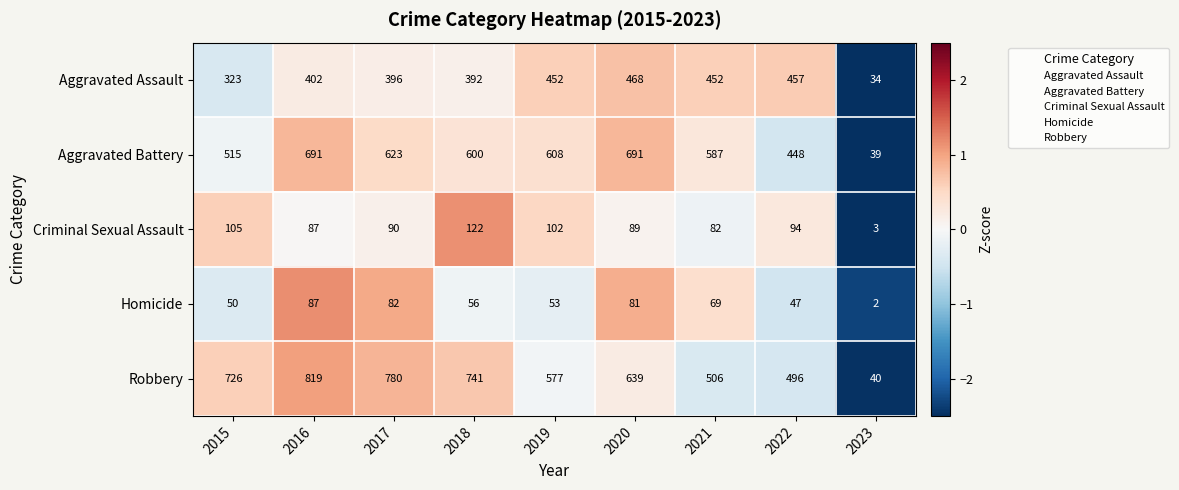

Between 2021 and 2023, which series saw the biggest shift?

Aggravated Battery